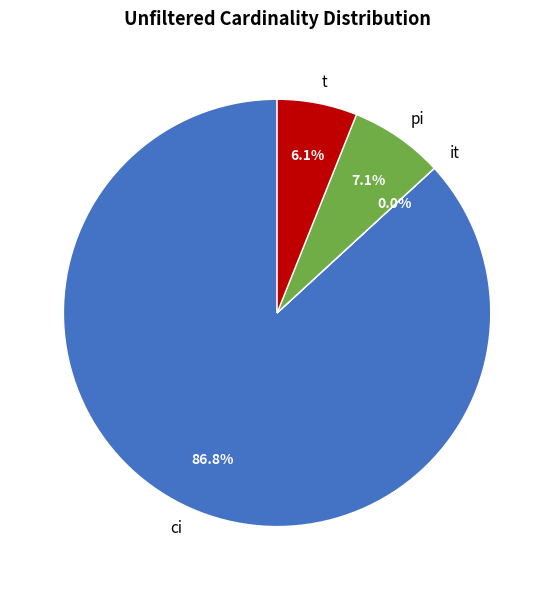

Which category has the biggest portion of the pie?

ci